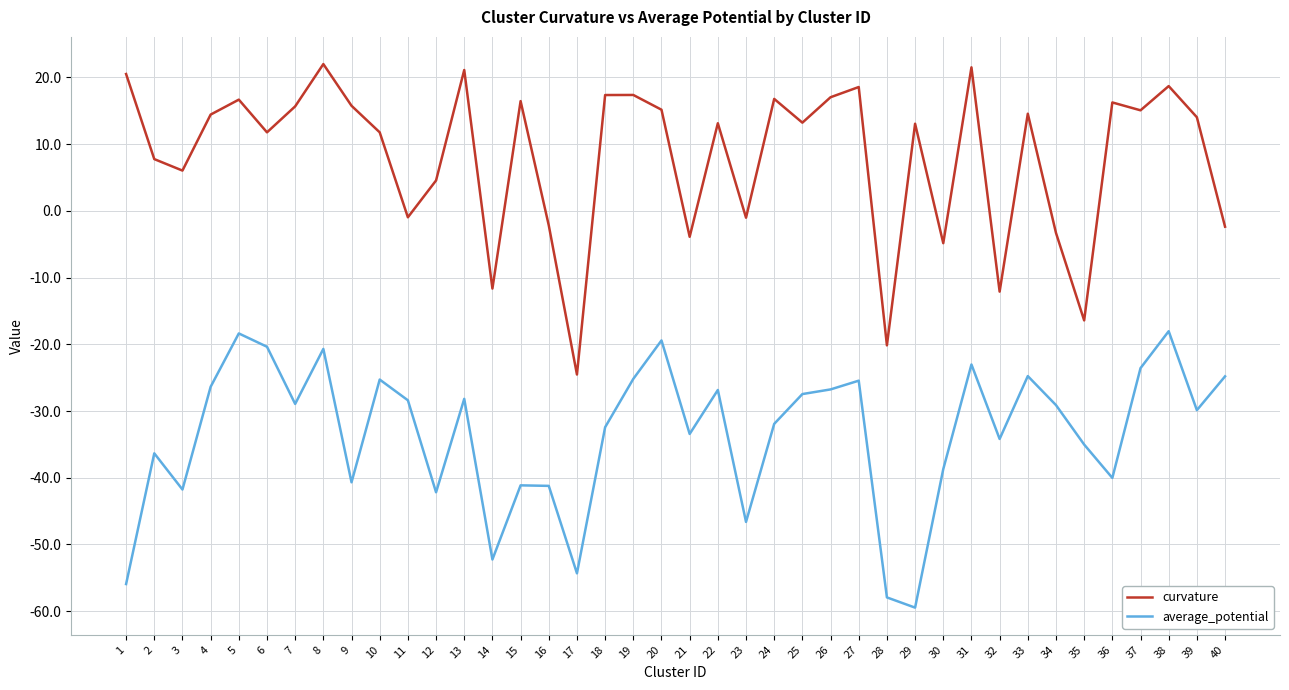

True or false: curvature and average_potential intersect in this chart.

False